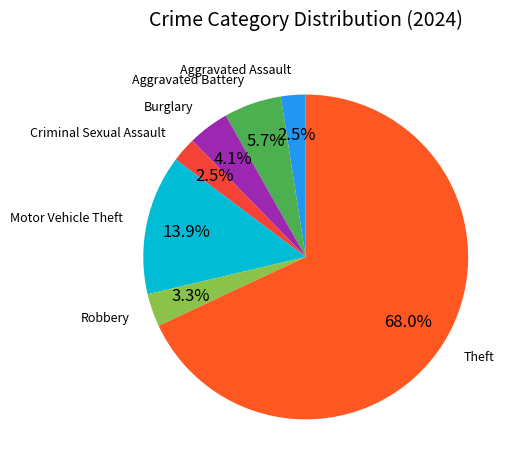

How many segments does this pie chart have?

7